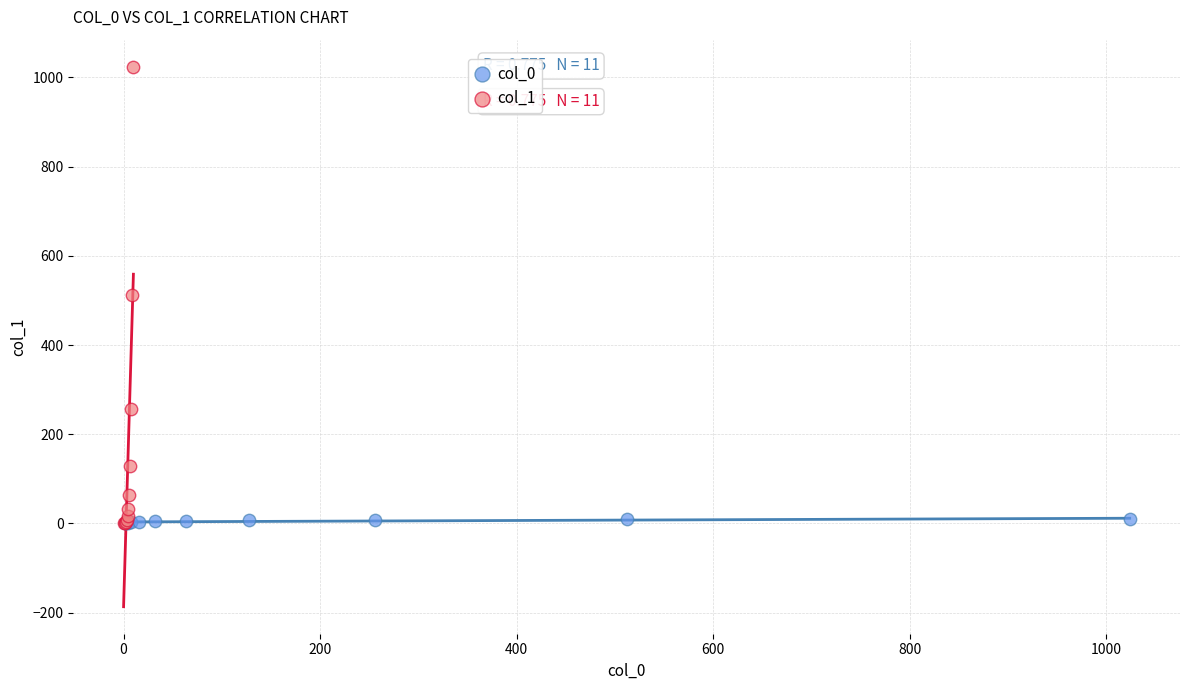

Which series reaches the maximum Y coordinate?

col_1